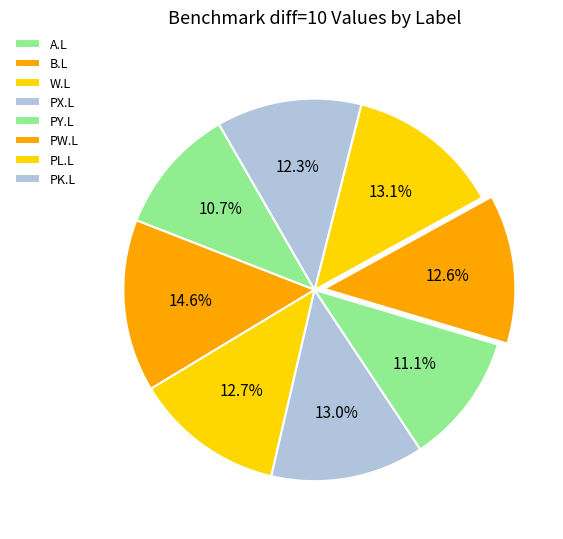

What percentage is the B.L slice, to the nearest percent?

15%